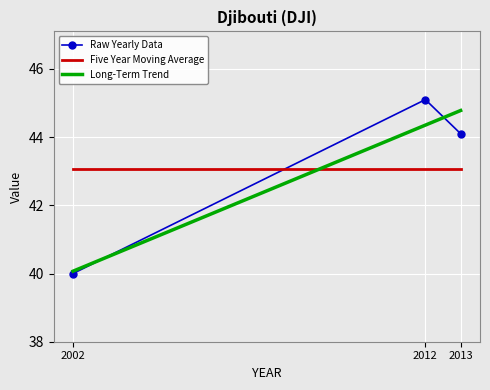

At how many categories does at least one series exceed 43?

3